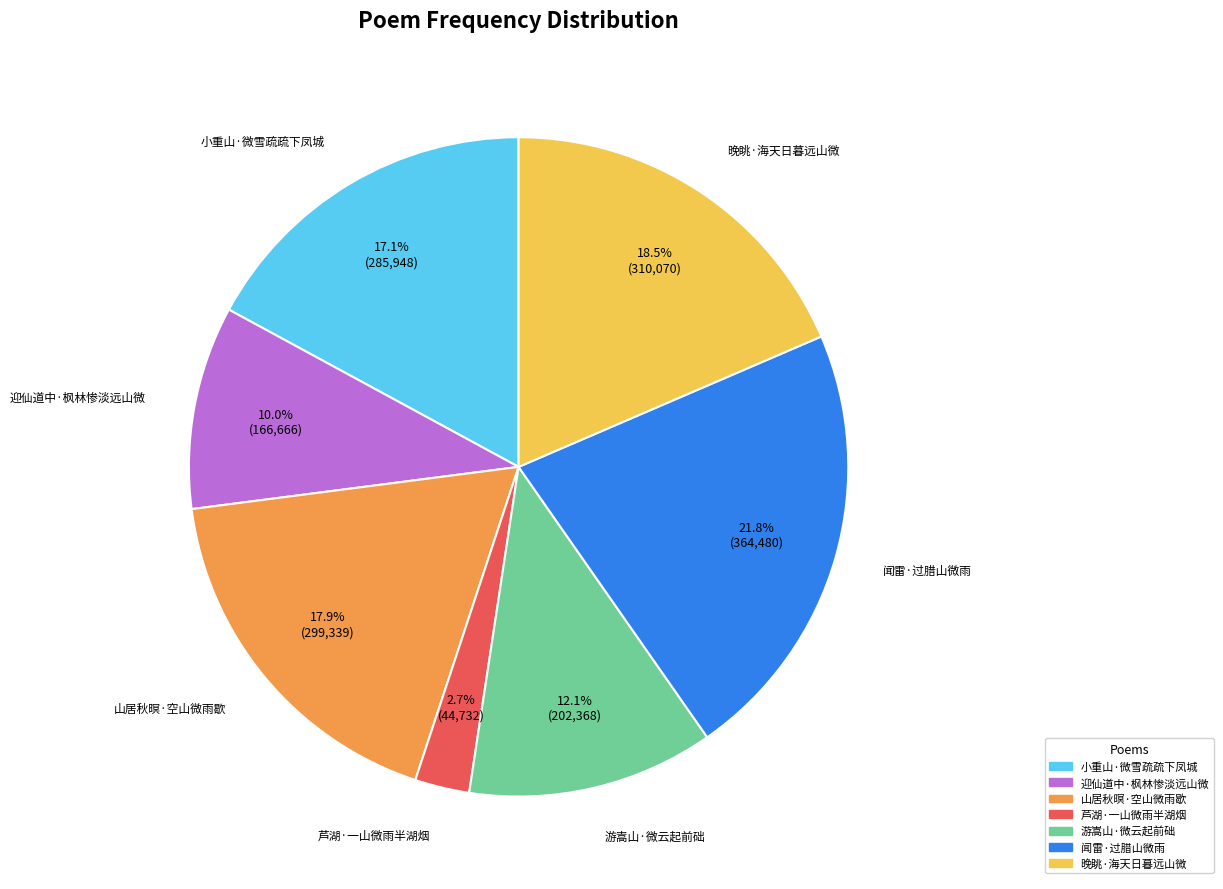

Count the number of slices in the pie.

7